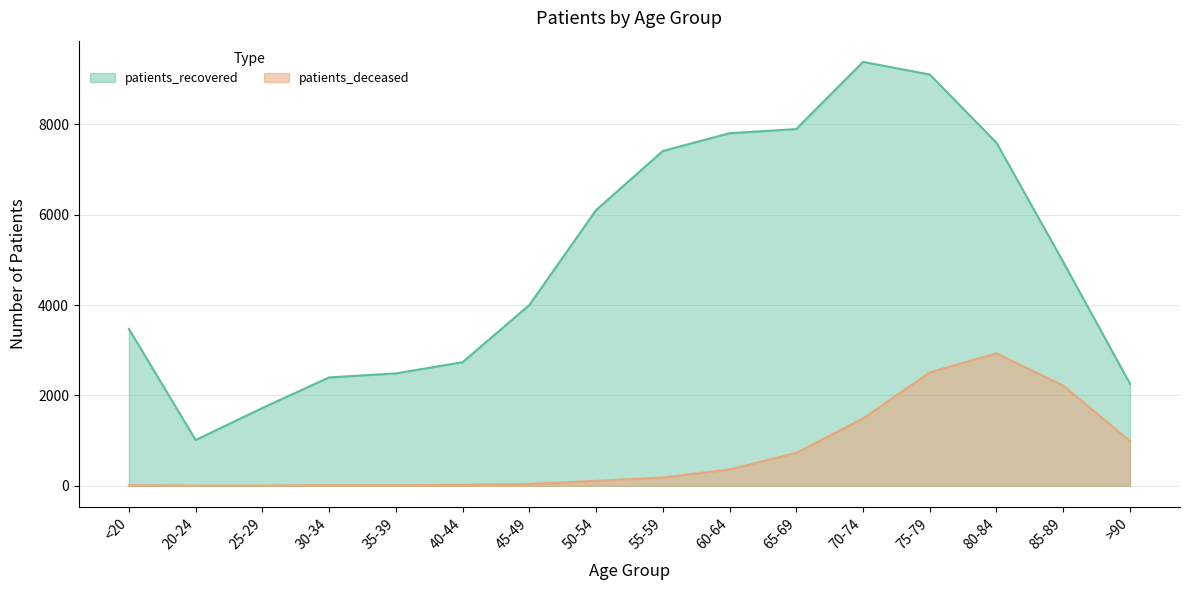

True or false: patients_recovered and patients_deceased intersect in this chart.

False